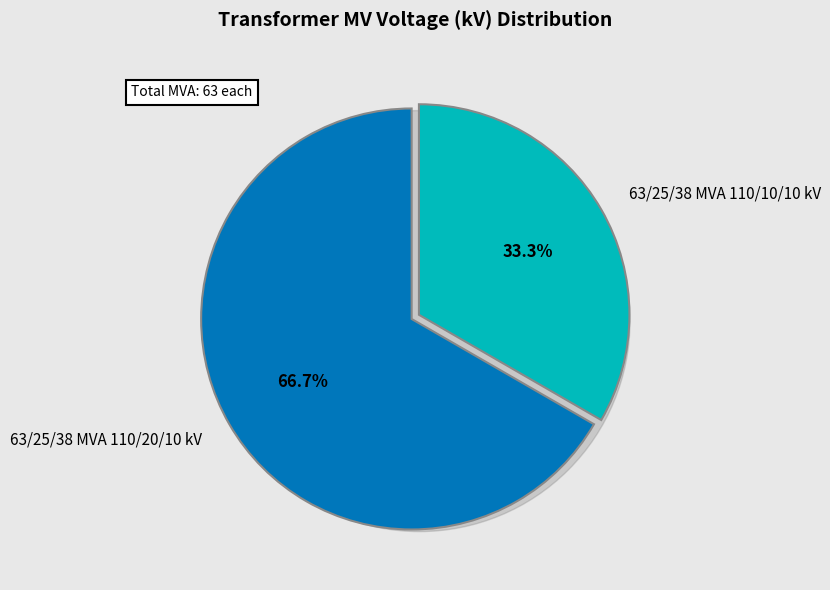

To the nearest percent, what is the average slice percentage?

50%